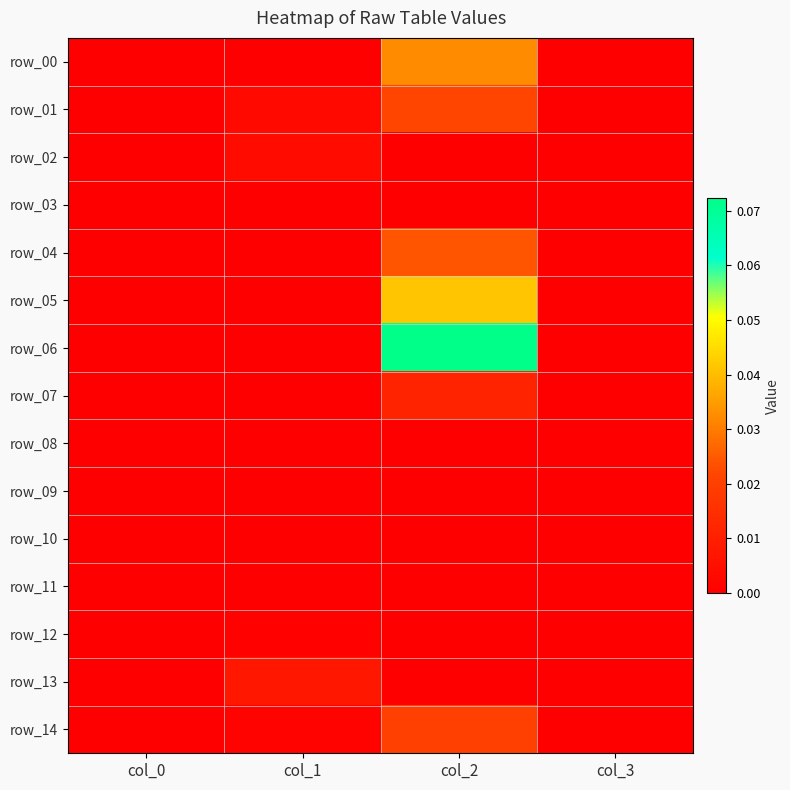

Which has a higher value, col_3 or col_2?

col_2